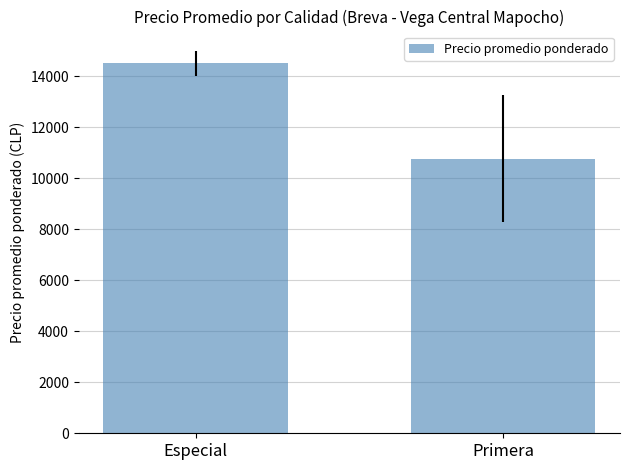

Reading left to right, extract all data points from this chart.

14500.0	10772.7